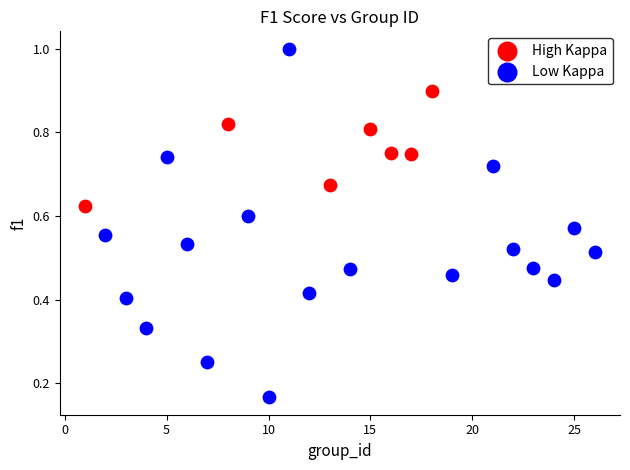

Which series has the largest Y range (max minus min)?

Low Kappa